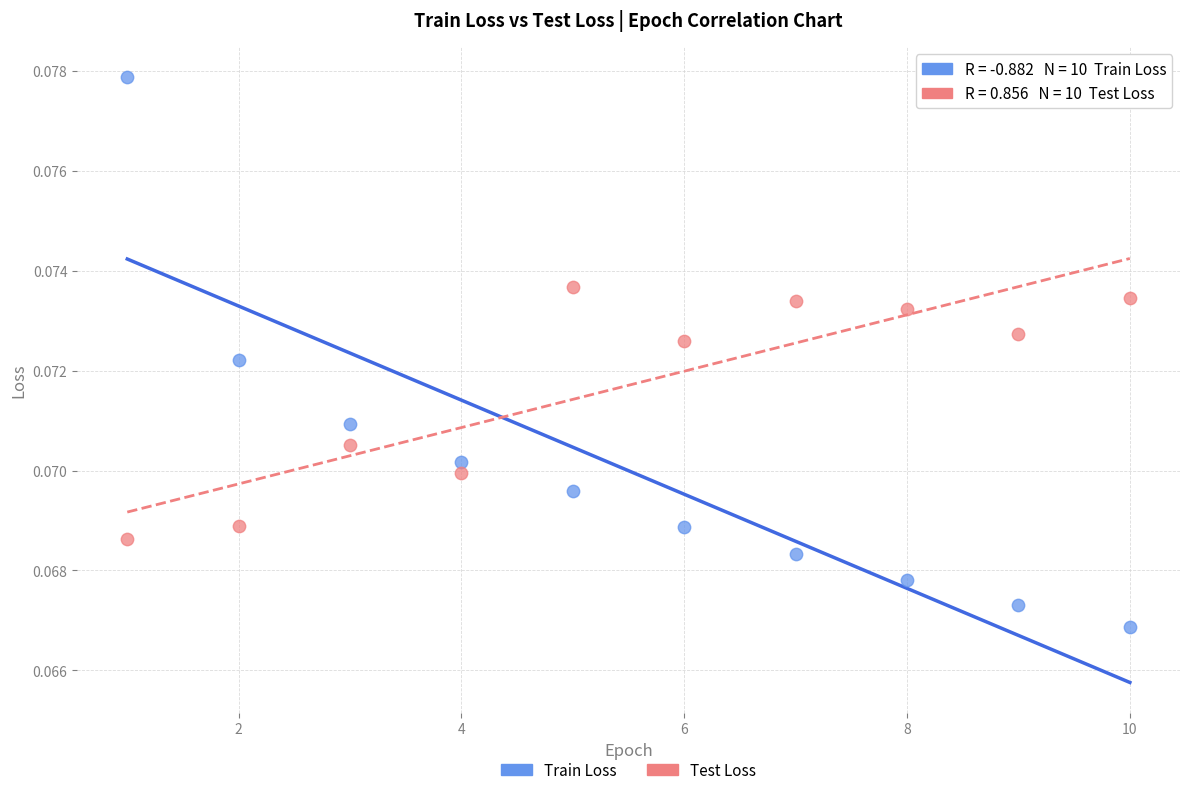

What are all the series names shown in the legend?

Train Loss, Test Loss